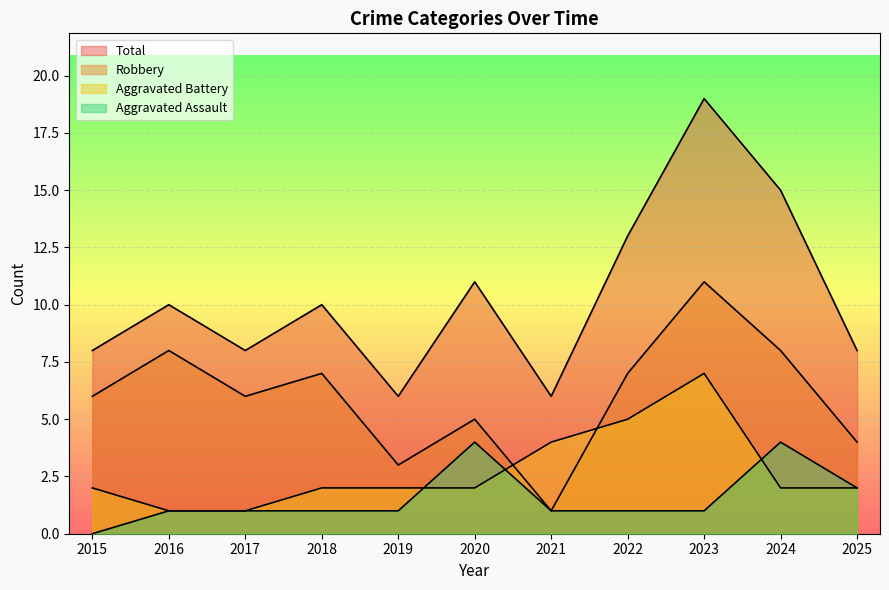

True or false: Aggravated Battery and Total cross at least once.

False